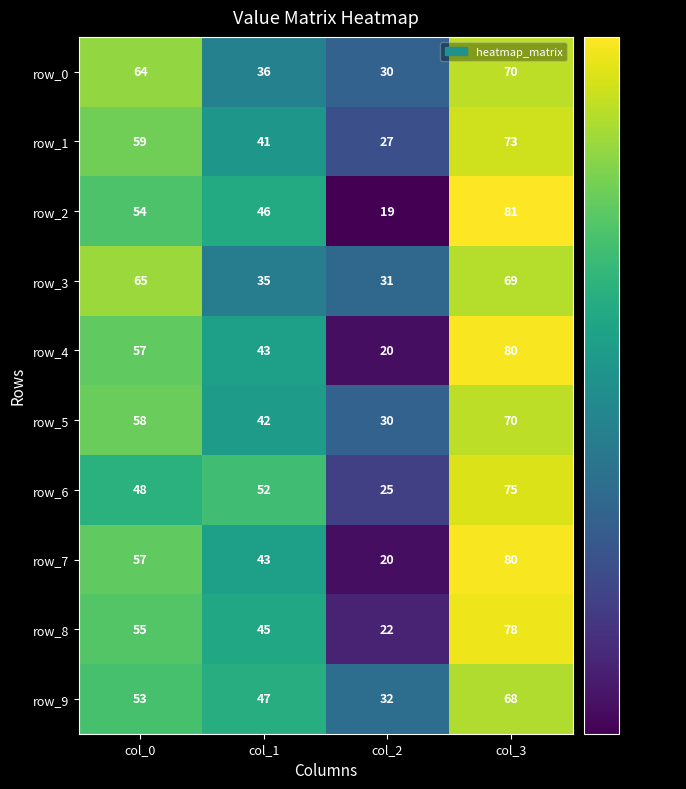

What is the average value of the row_8 series?

50